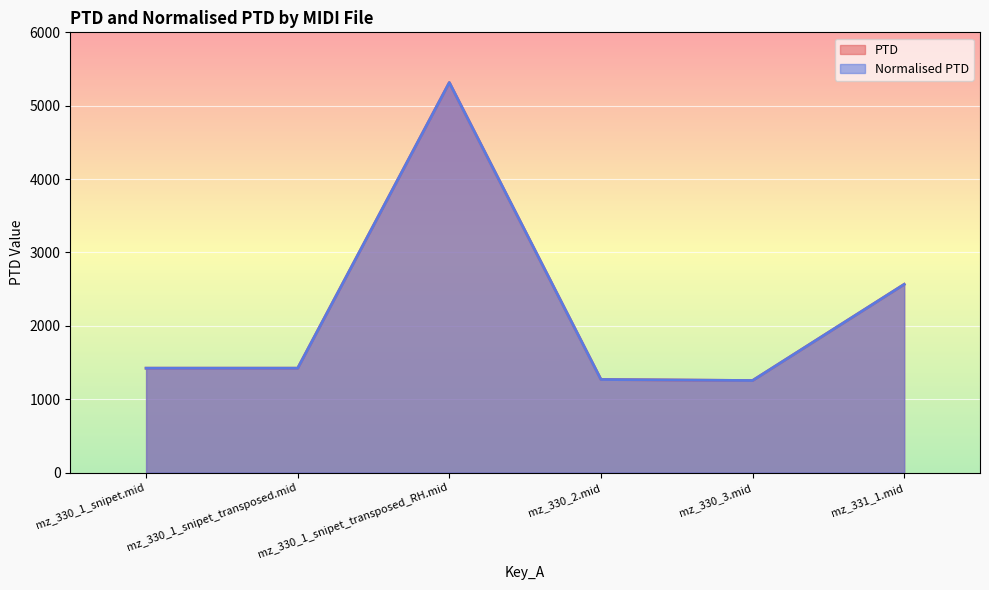

How many lines are shown in the chart?

2